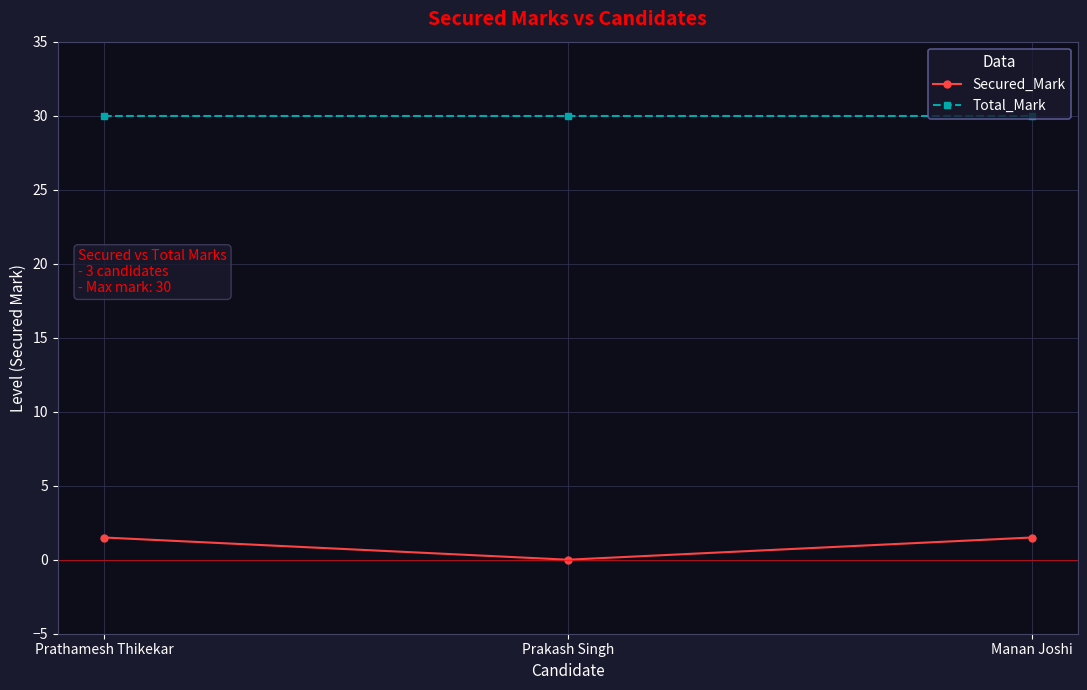

What are all the series names shown in the legend?

Secured_Mark, Total_Mark